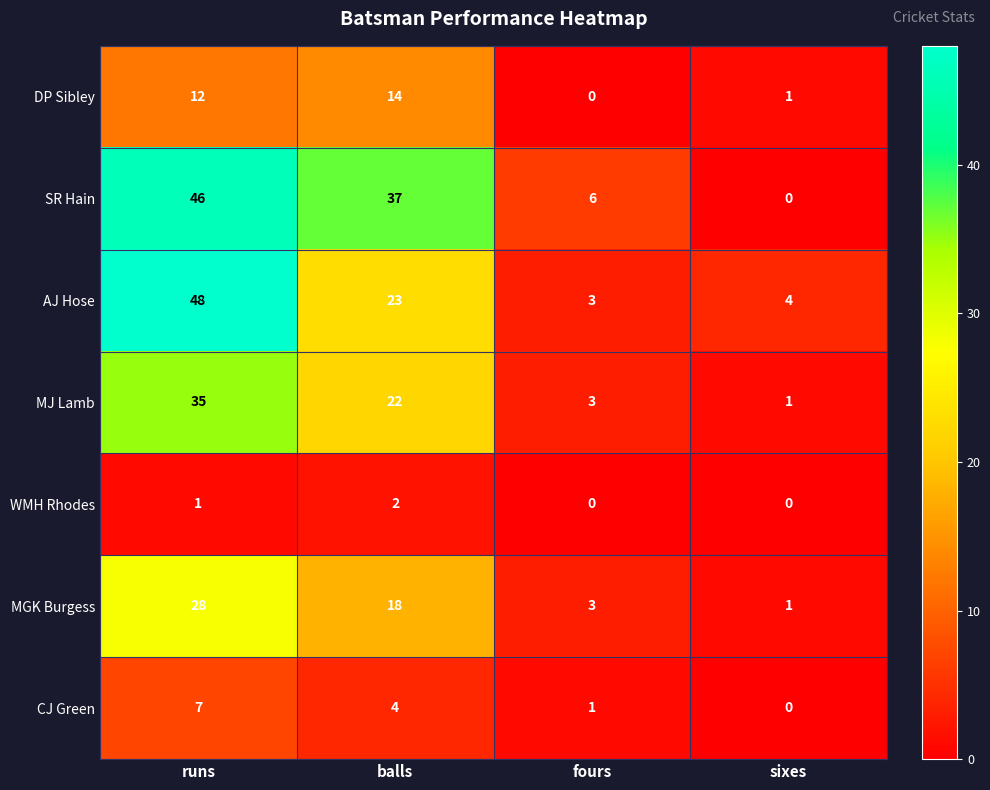

Rank the series at runs from lowest to highest value.

WMH Rhodes, CJ Green, DP Sibley, MGK Burgess, MJ Lamb, SR Hain, AJ Hose